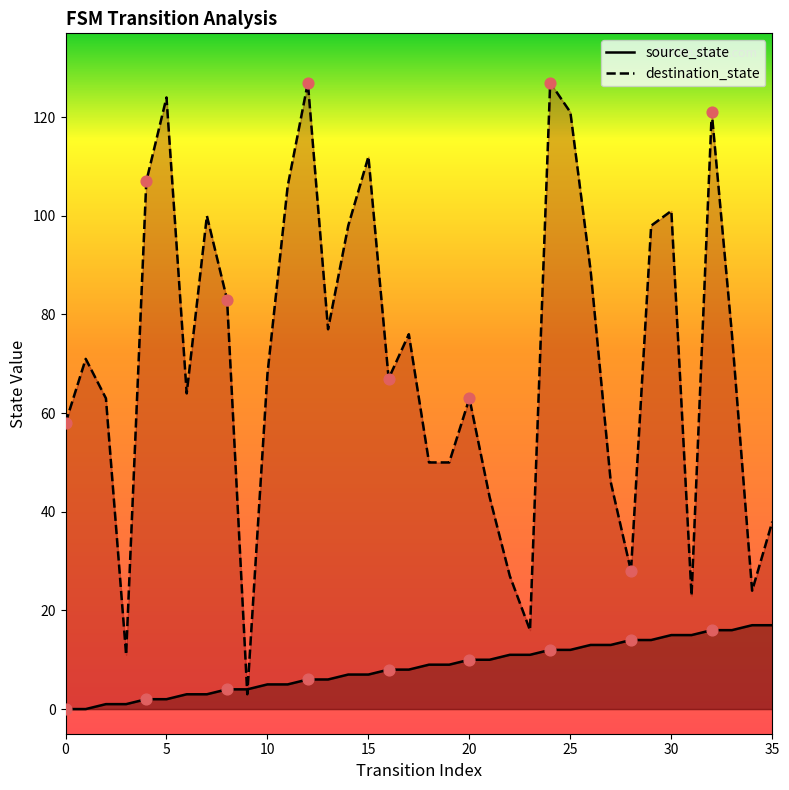

What are all the series names shown in the legend?

source_state, destination_state